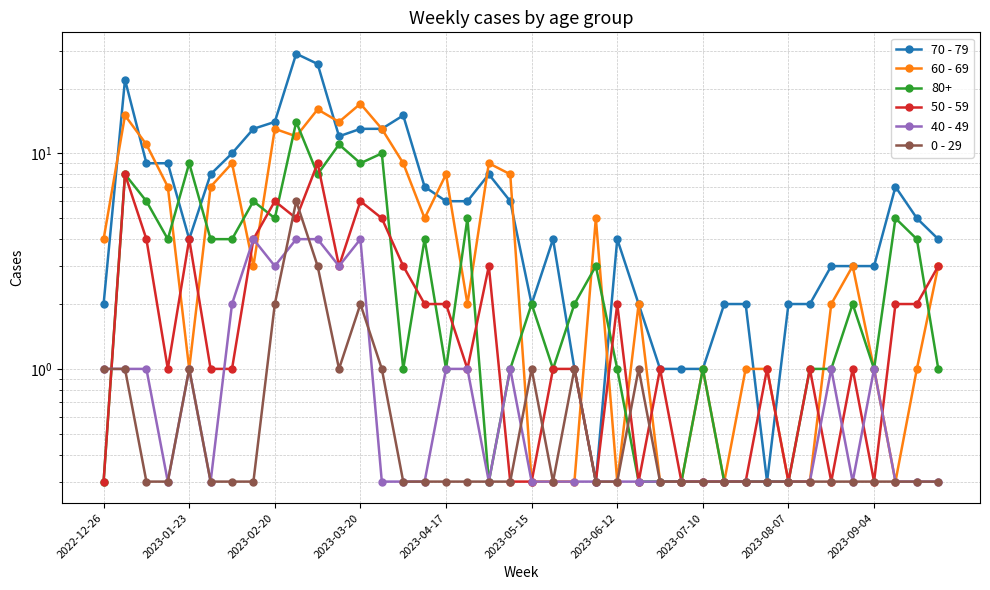

What are all the series names shown in the legend?

70 - 79, 60 - 69, 50 - 59, 40 - 49, 0 - 29